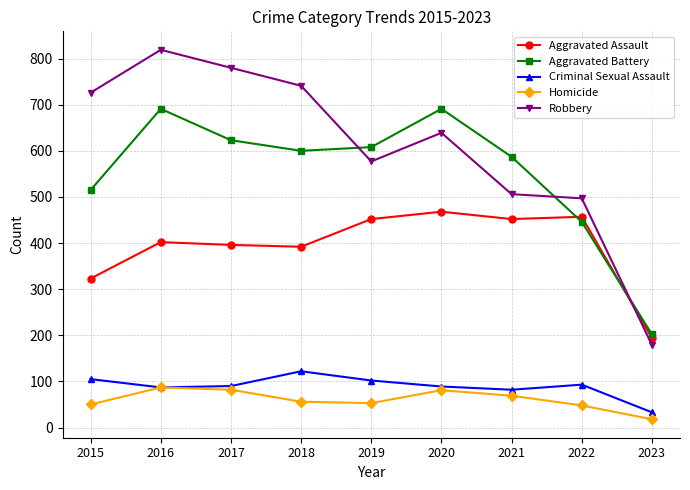

What is the sum of the Aggravated Battery values at 2016 and 2015?

1206